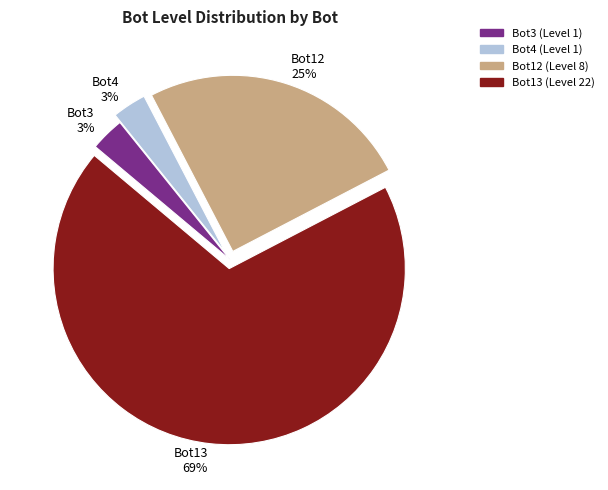

To the nearest percent, what percentage of the pie is Bot4?

3%